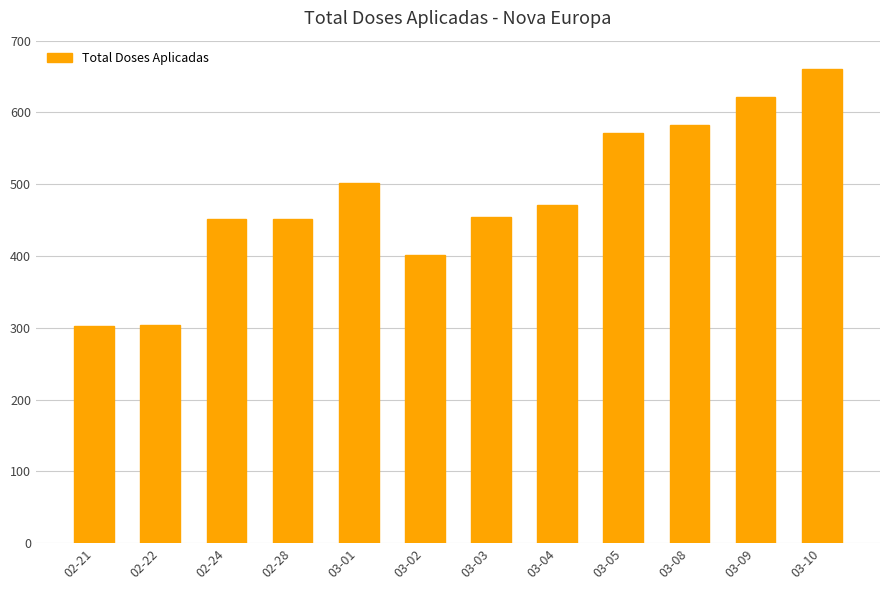

Is it true that the value at 02-22 is 304?

True